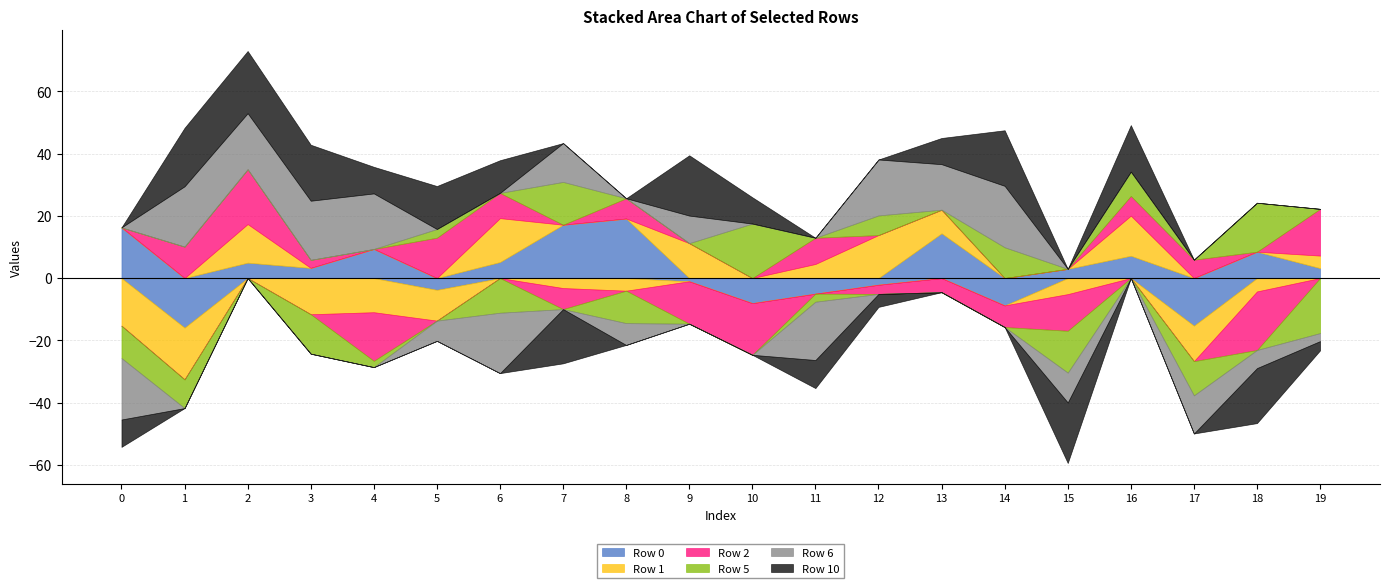

At which category does Row 0 reach its first local valley?

1